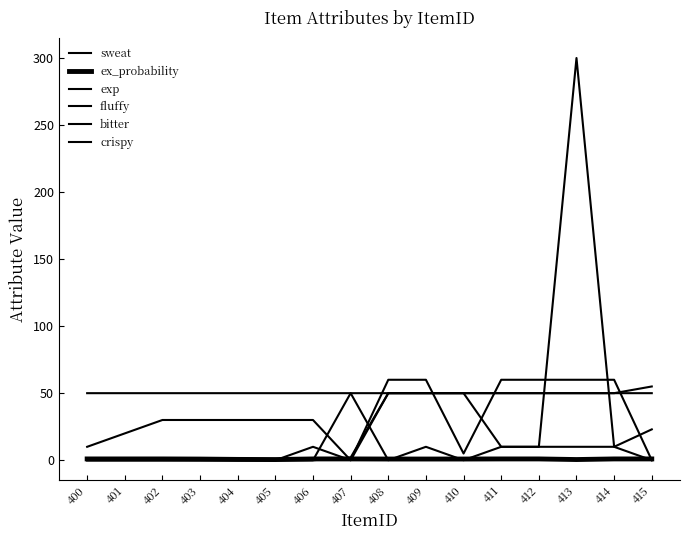

How many lines are shown in the chart?

6